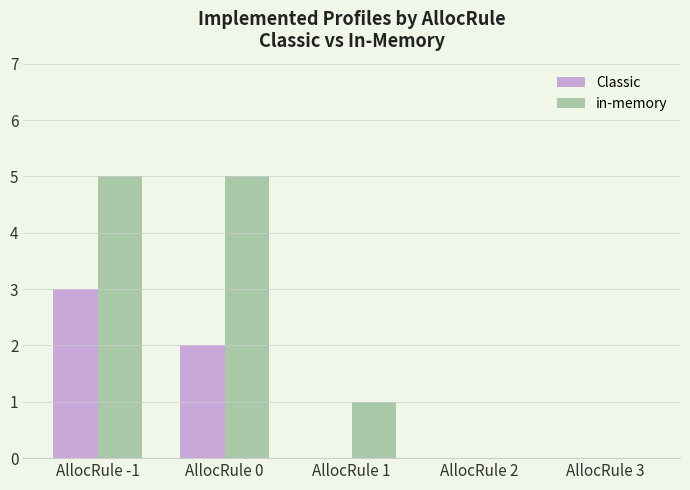

The value of Classic at AllocRule 0 is 2. True or false?

True